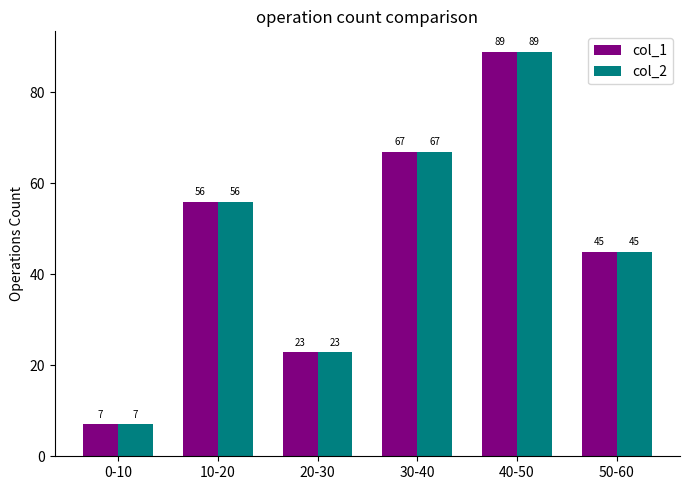

The value of col_2 at 30-40 is 67. True or false?

True